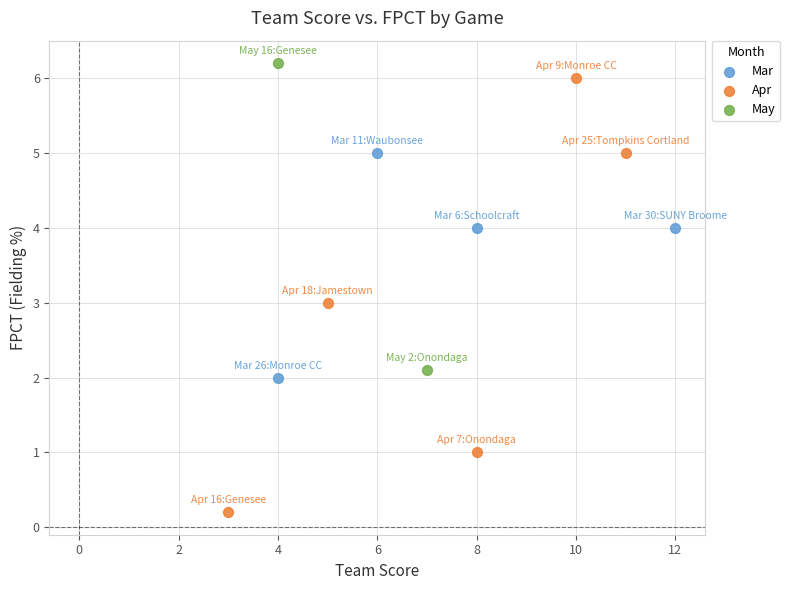

Which series contains the lowest Y value?

Apr